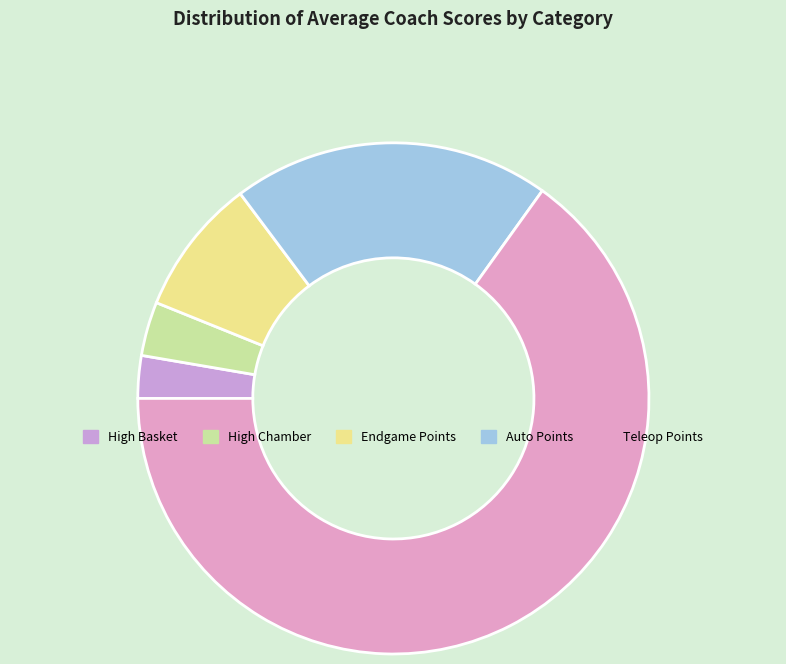

Which category has the biggest portion of the pie?

Teleop Points